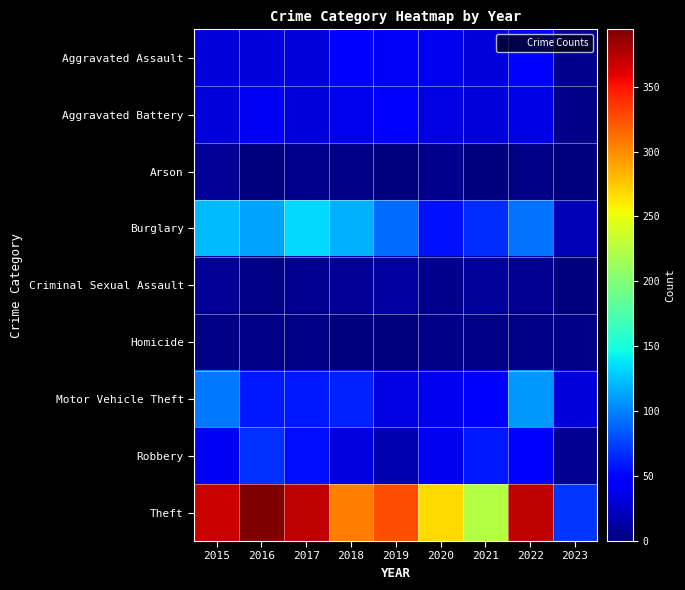

Reading left to right, what are all the values shown in this chart?

Aggravated Assault: 2015=32	2016=32	2017=32	2018=50	2019=43	2020=39	2021=32	2022=47	2023=6
Aggravated Battery: 2015=31	2016=41	2017=32	2018=37	2019=44	2020=35	2021=31	2022=36	2023=4
Arson: 2015=9	2016=1	2017=5	2018=2	2019=1	2020=6	2021=0	2022=2	2023=1
Burglary: 2015=123	2016=113	2017=133	2018=117	2019=92	2020=56	2021=67	2022=94	2023=20
Criminal Sexual Assault: 2015=9	2016=2	2017=7	2018=9	2019=11	2020=6	2021=10	2022=7	2023=1
Homicide: 2015=3	2016=2	2017=2	2018=0	2019=0	2020=4	2021=2	2022=2	2023=2
Motor Vehicle Theft: 2015=96	2016=59	2017=59	2018=63	2019=35	2020=40	2021=49	2022=109	2023=32
Robbery: 2015=41	2016=69	2017=55	2018=33	2019=17	2020=40	2021=59	2022=50	2023=7
Theft: 2015=369	2016=394	2017=372	2018=305	2019=325	2020=267	2021=224	2022=371	2023=70